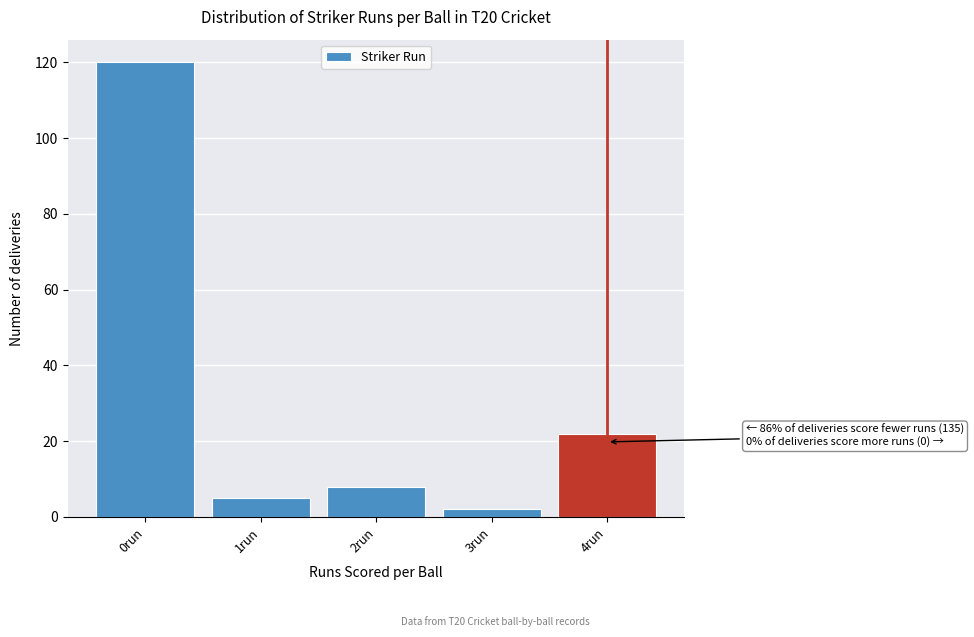

Reading left to right, what are all the values shown in this chart?

120	5	8	2	22